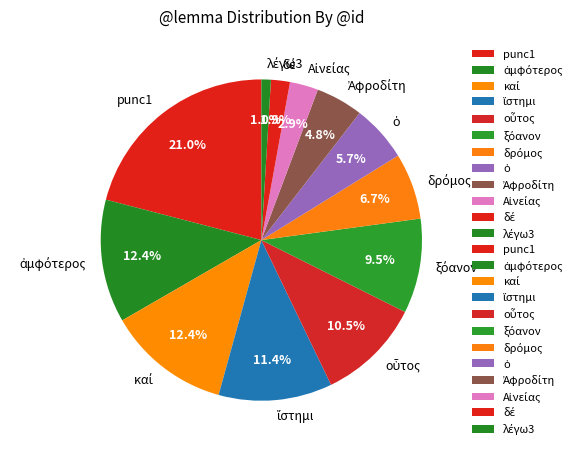

Which slice is the largest?

punc1